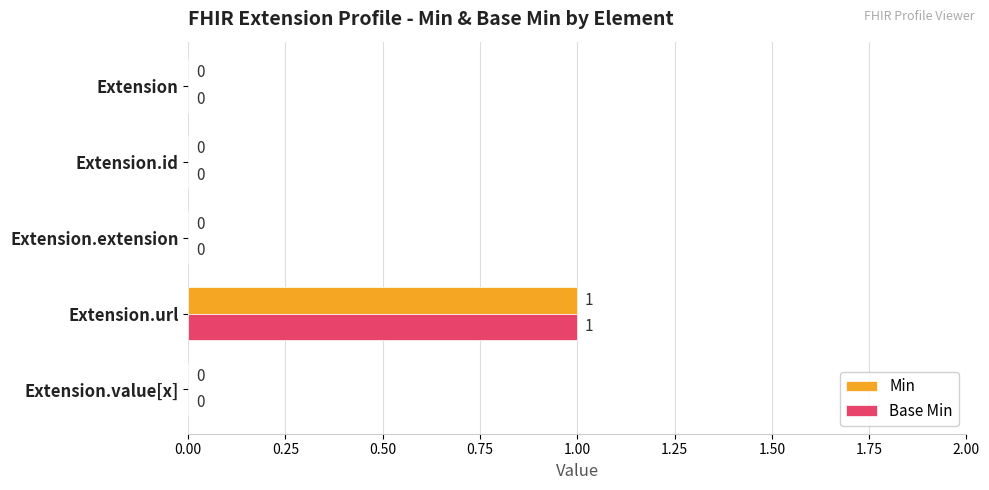

Is the value of Base Min at Extension.url greater than the value of Min at Extension.id?

Yes